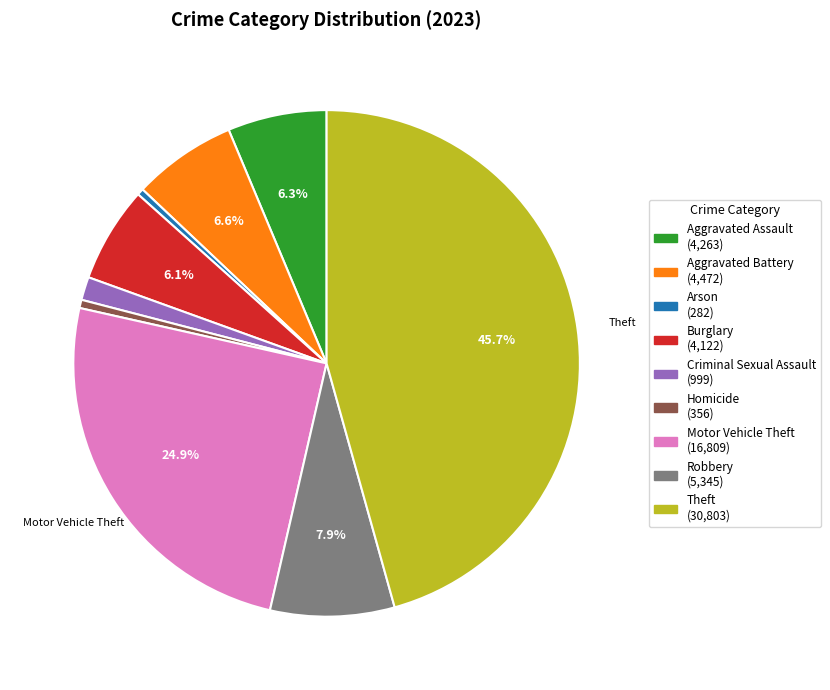

Count the number of slices in the pie.

9